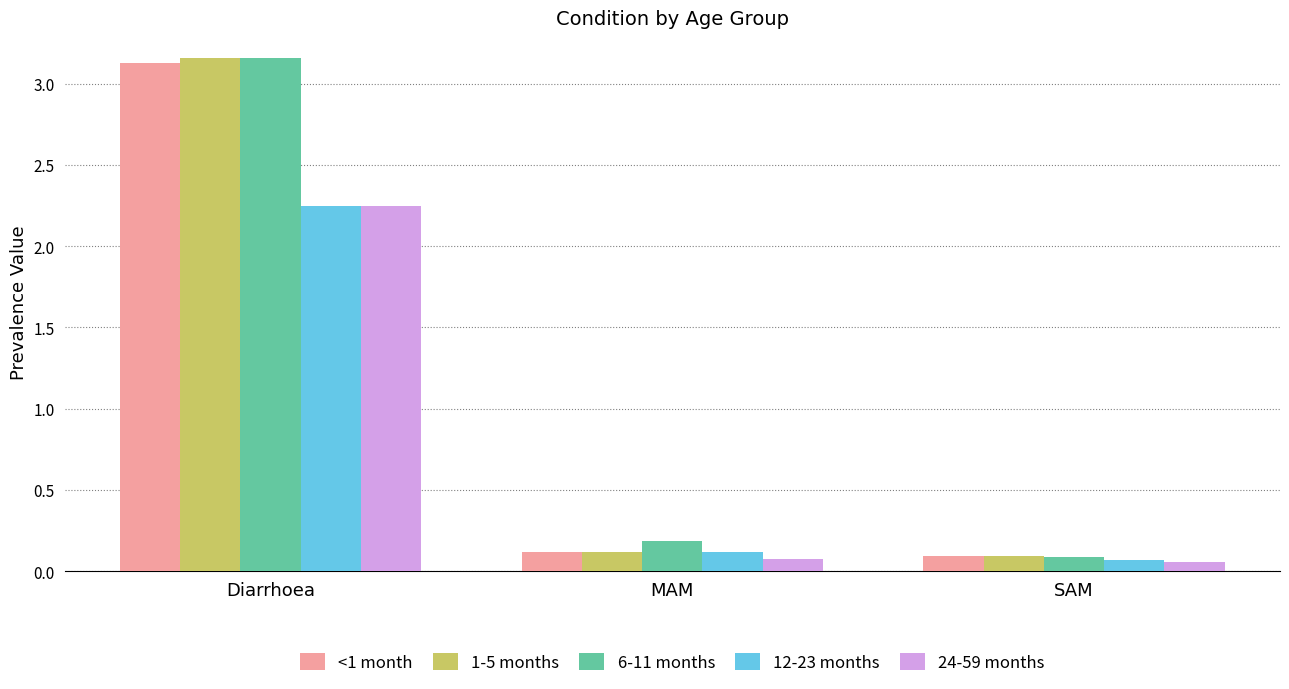

True or false: 24-59 months has a value of 0.1 at MAM.

True